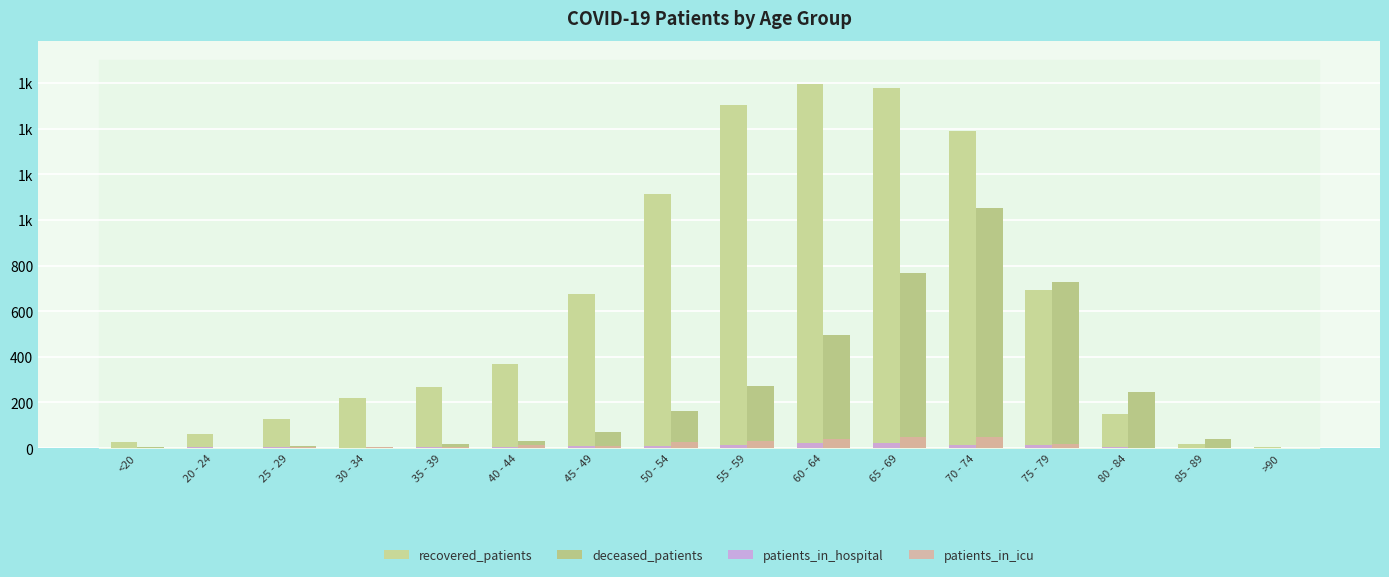

Are the bars grouped side by side (vs. stacked)?

Yes